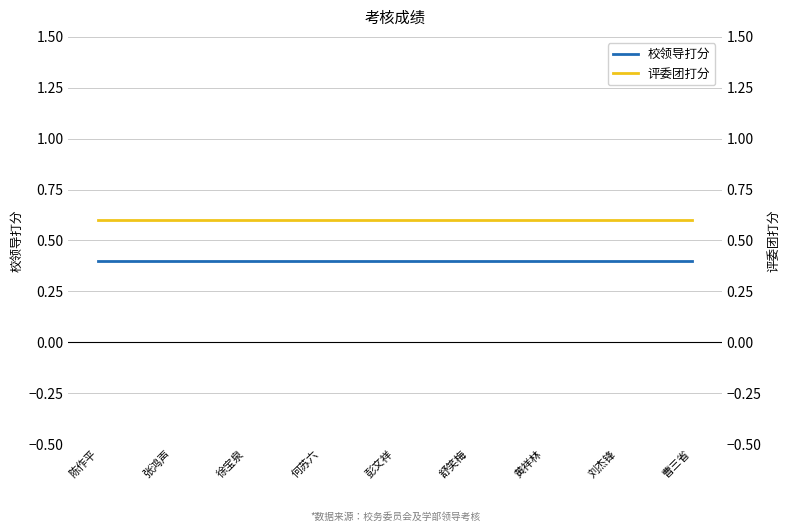

True or false: 评委团打分 has more than 2 interior local peaks.

False